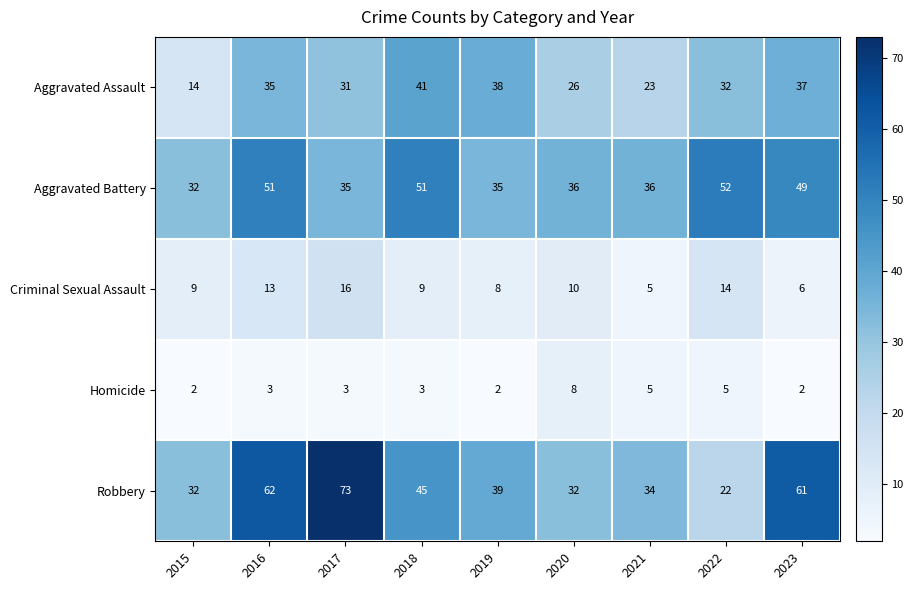

At how many categories does at least one series exceed 13?

9